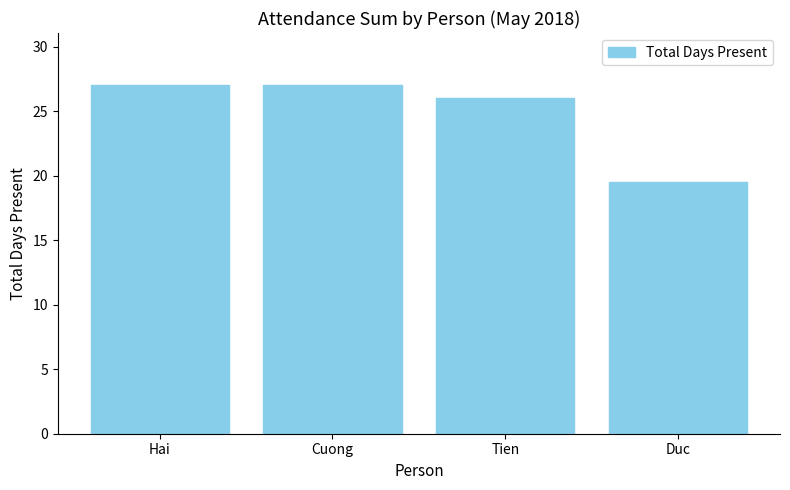

What is the difference between the values at Duc and Tien?

6.5